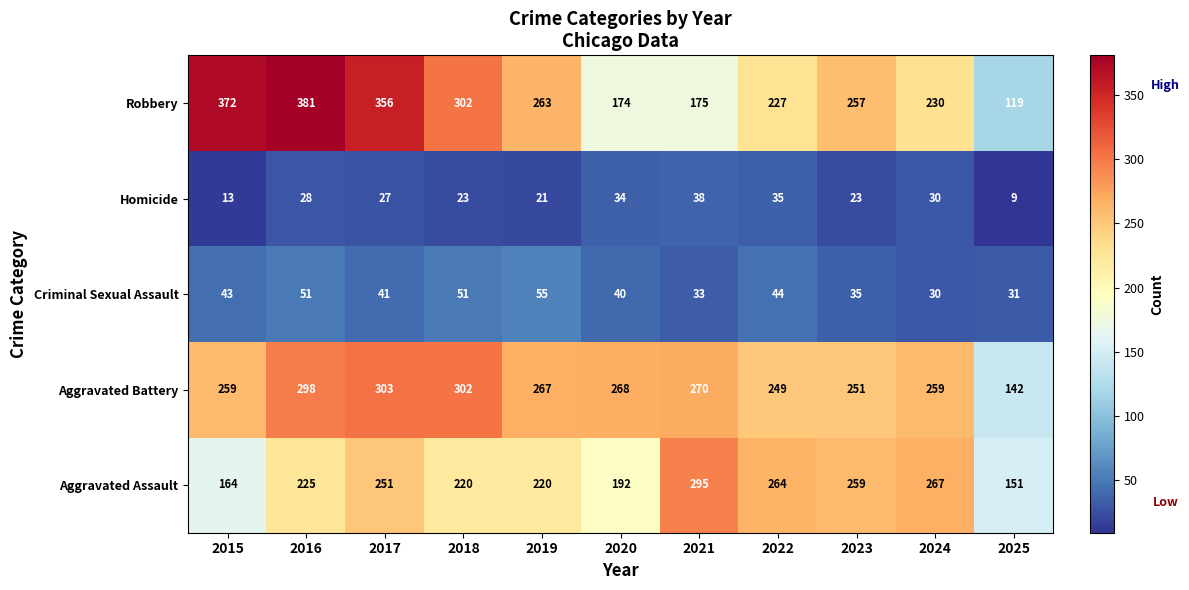

Rank the series at 2022 from highest to lowest value.

Aggravated Assault, Aggravated Battery, Robbery, Criminal Sexual Assault, Homicide